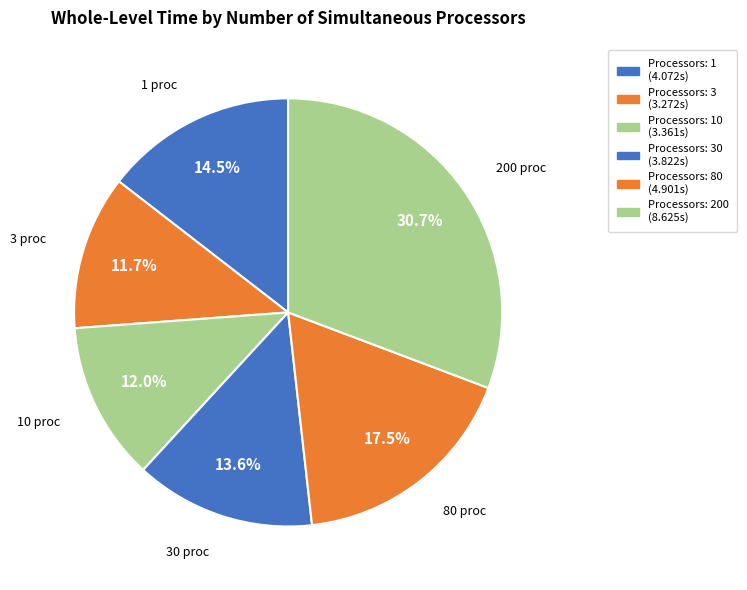

Count the number of slices in the pie.

6